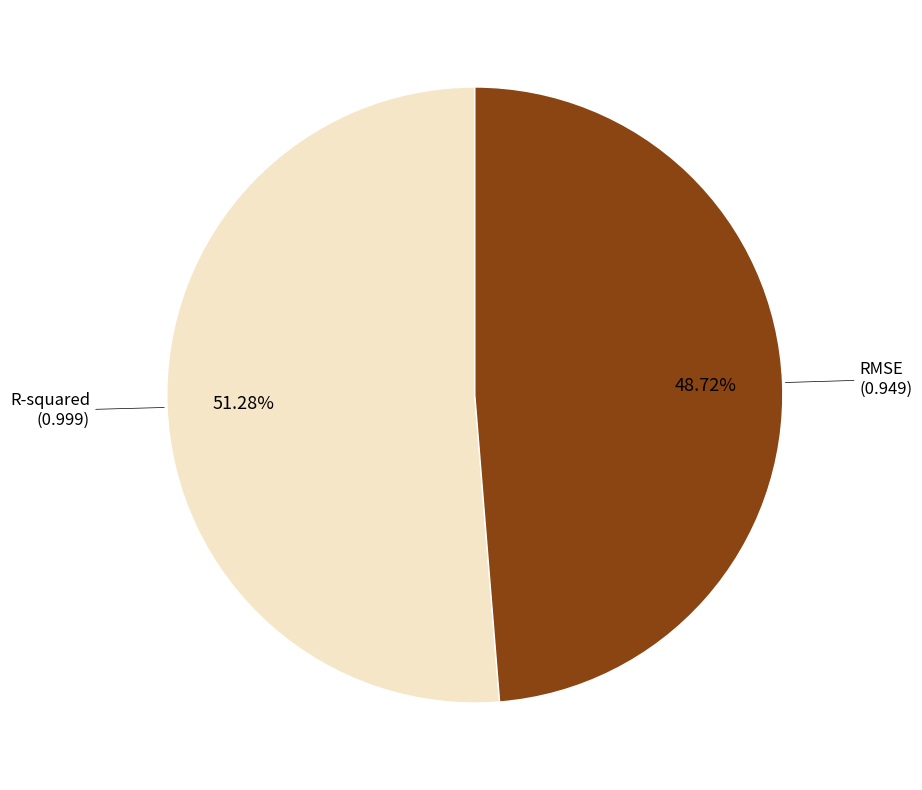

Is there any slice that represents more than half of the pie?

Yes